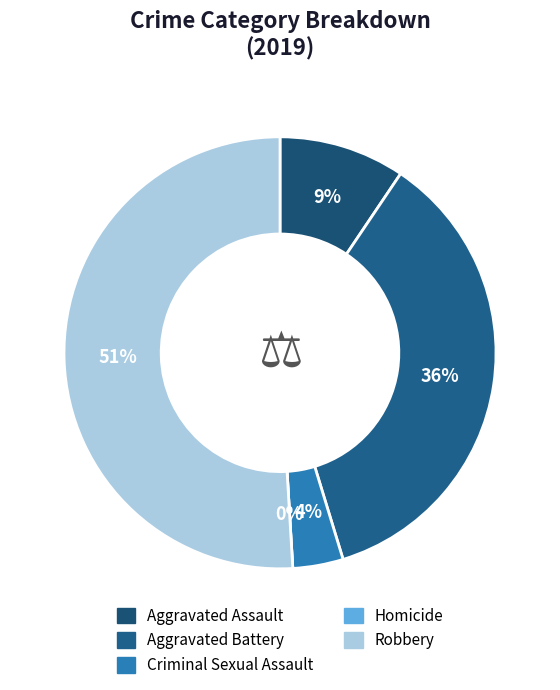

What percentage do Aggravated Battery and Homicide together represent?

35.8%